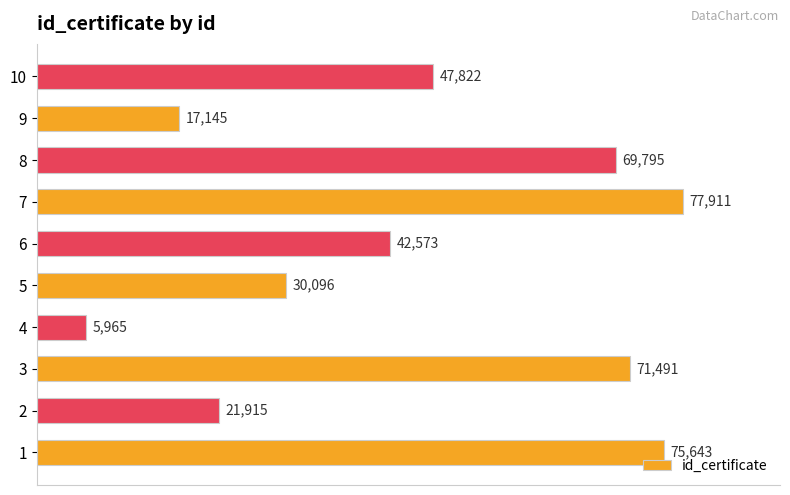

Rank the categories by value from lowest to highest.

4, 9, 2, 5, 6, 10, 8, 3, 1, 7